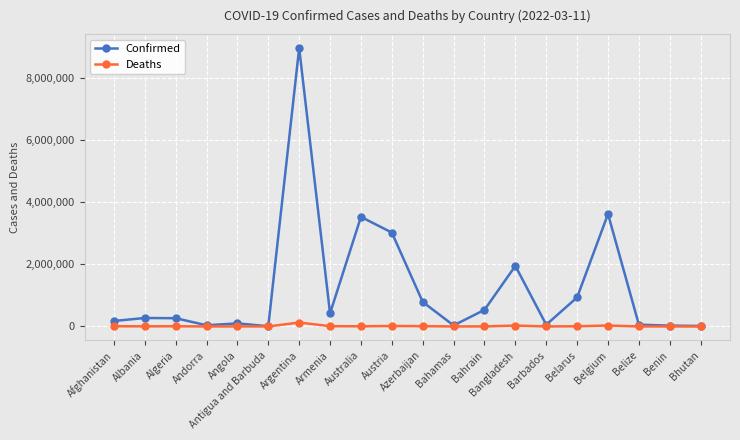

List the series in order of their peak value, highest first.

Confirmed, Deaths